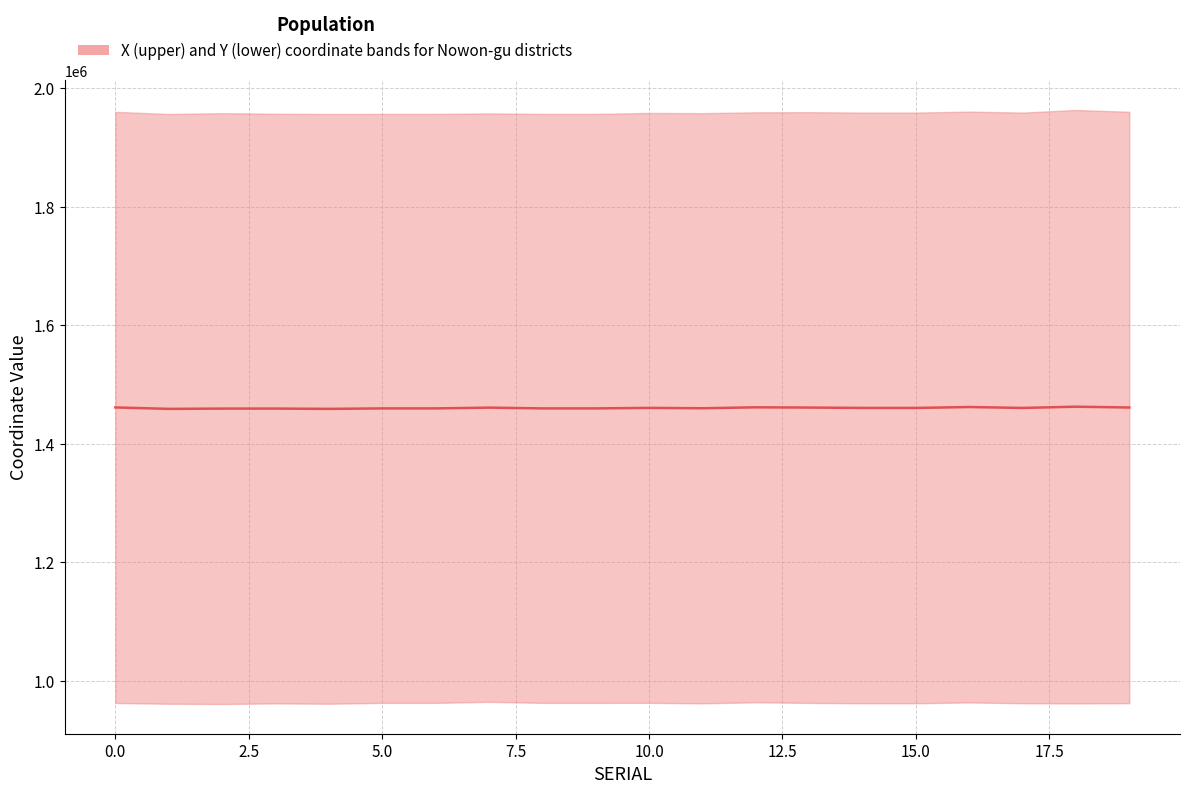

Reading left to right, extract all data points from this chart.

1460990.5	1458567.0	1459024.5	1459071.5	1458567.0	1459353.5	1459353.5	1460658.0	1459353.5	1459353.5	1460219.0	1459584.0	1461202.0	1460775.5	1460153.0	1460153.0	1461672.0	1460153.0	1462249.0	1460861.0